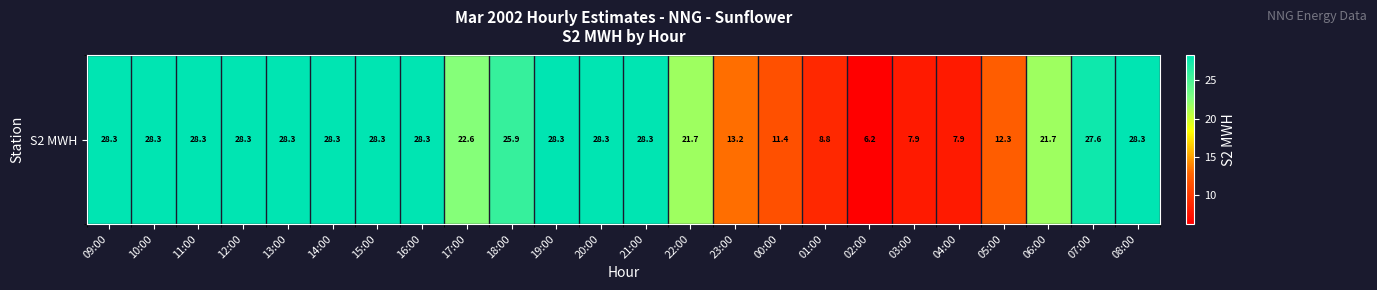

Which category has the highest value across all series?

09:00